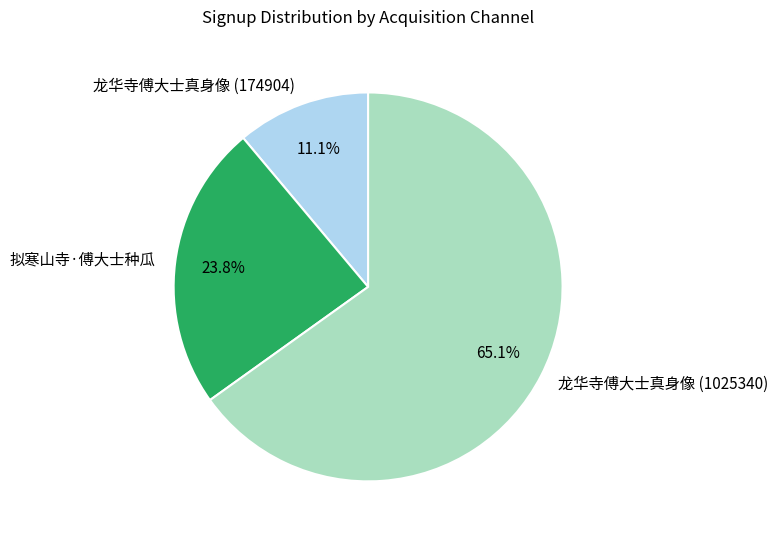

To the nearest percent, what is the average slice percentage?

33%